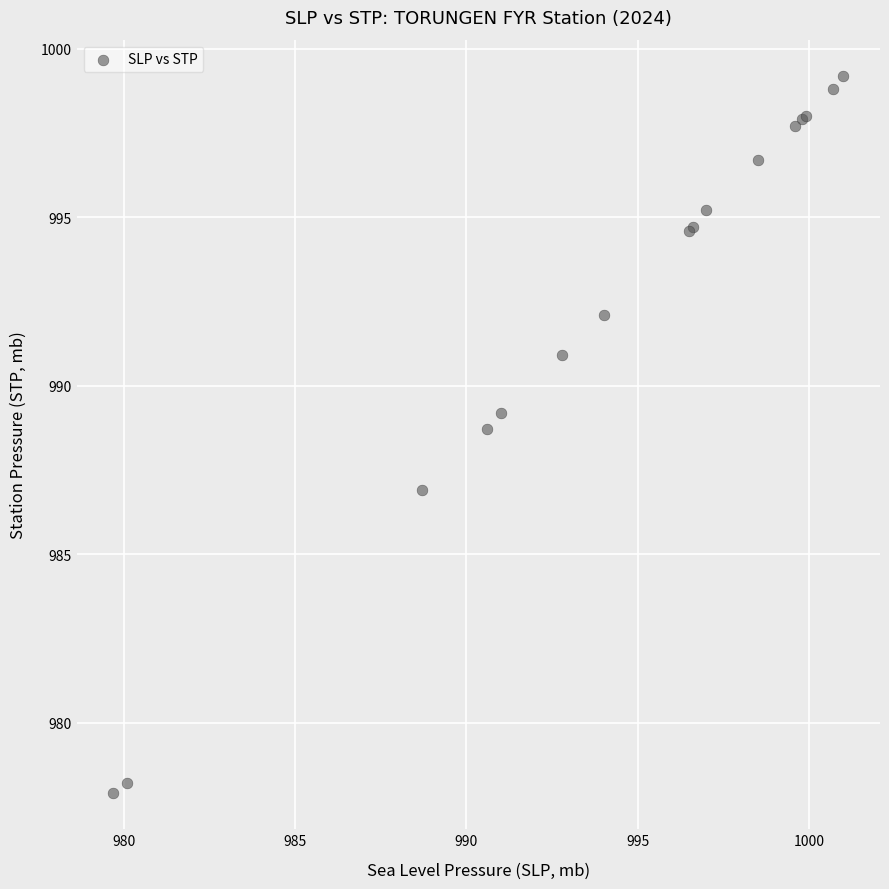

What Y value in the scatter plot is closest to 988?

988.7